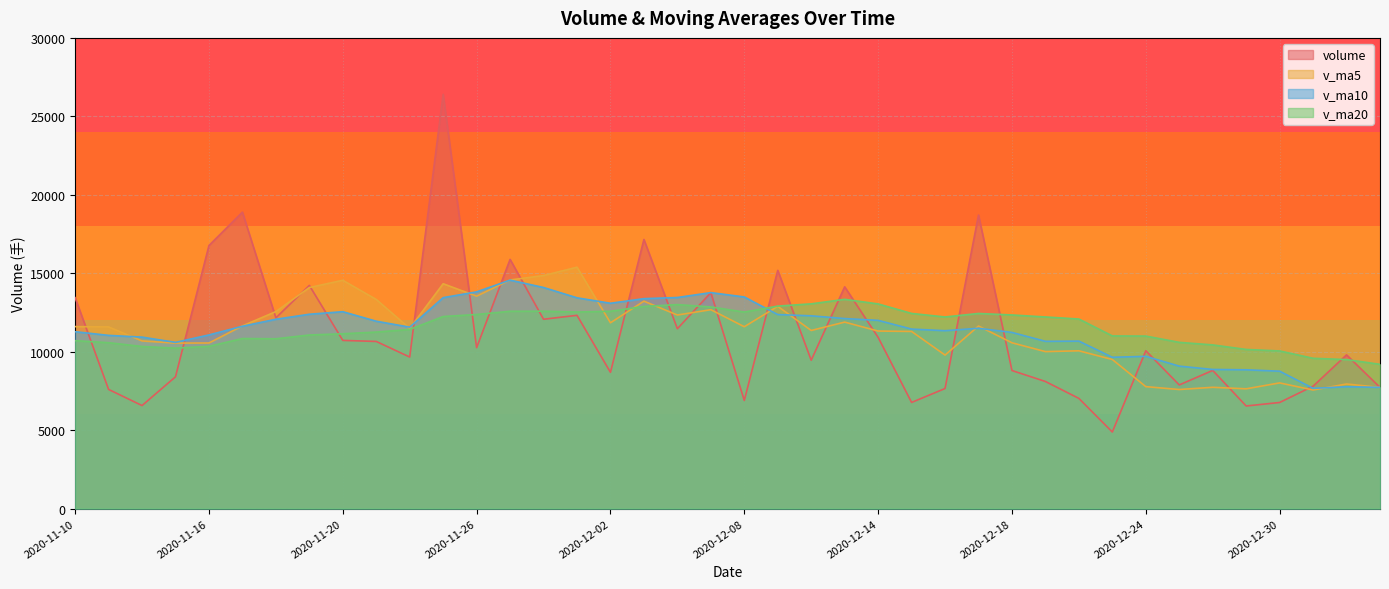

How many lines are shown in the chart?

4